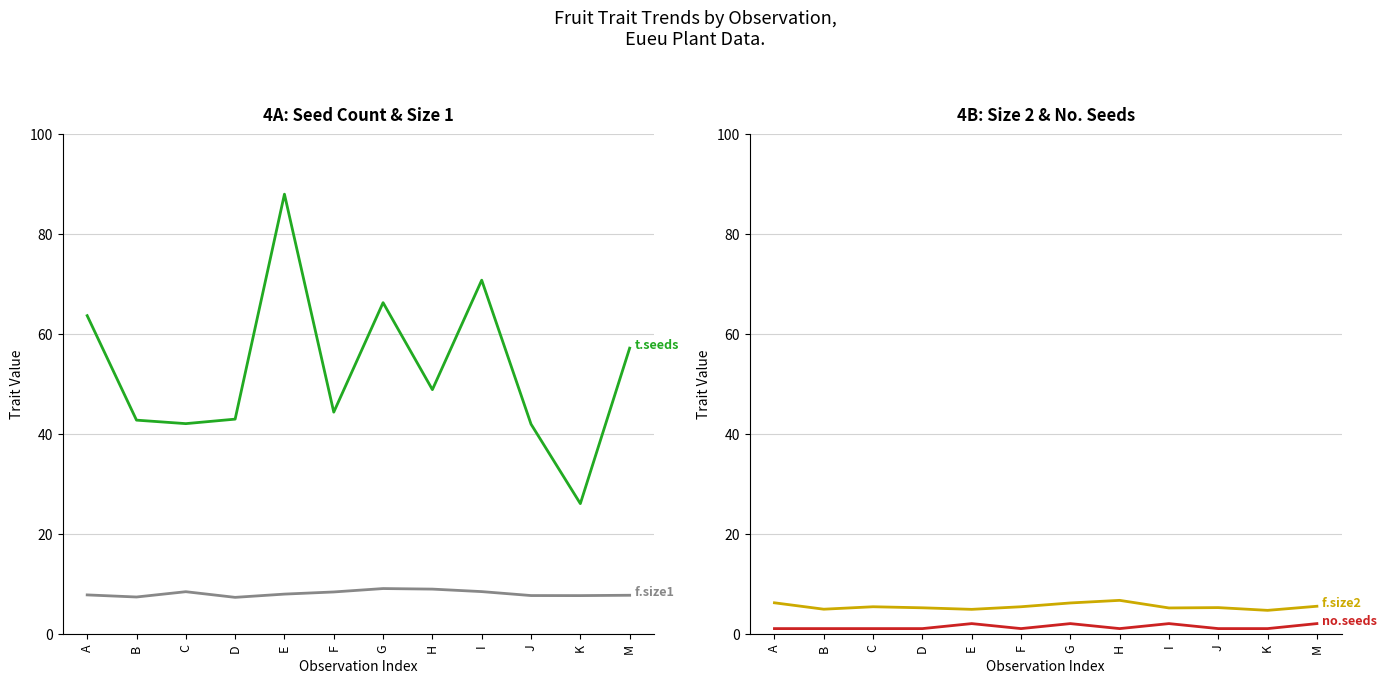

What is the spread (max minus min) of values at K?

25.0